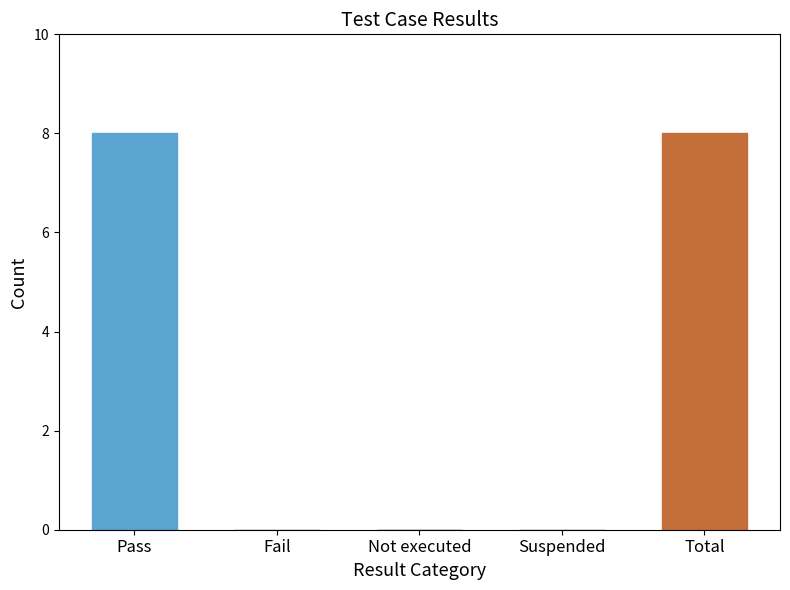

At which label is the value closest to 4?

Pass